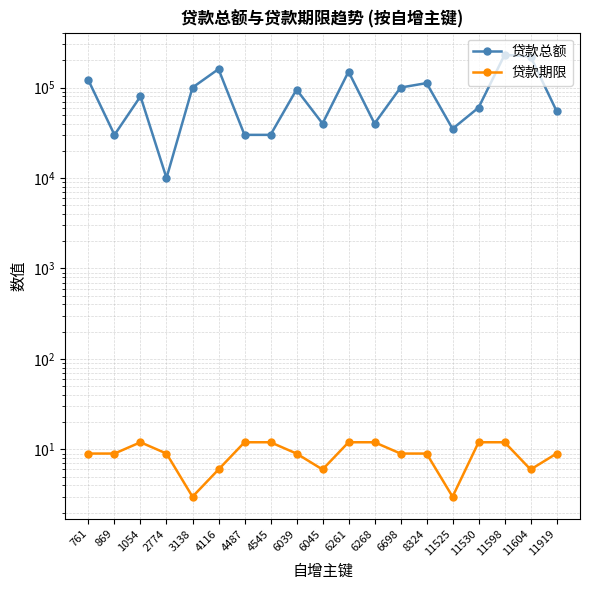

True or false: 贷款期限 has a value of 3 at 3138.

True